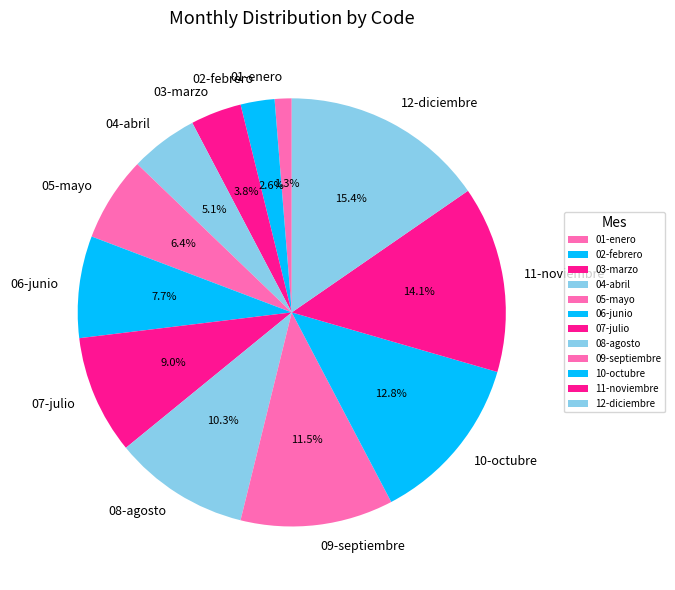

Which category has the smallest portion of the pie?

01-enero